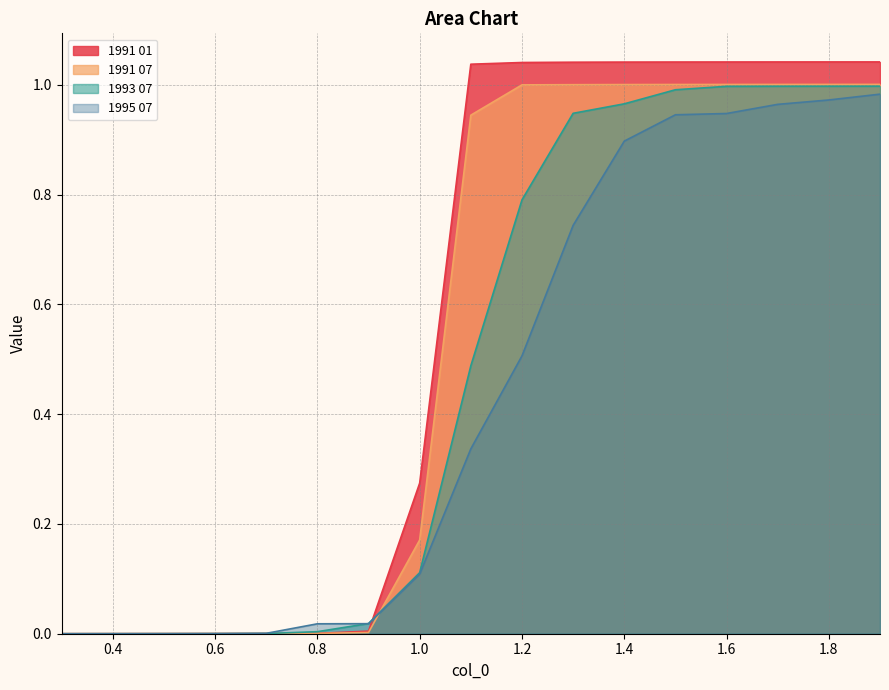

Is it true that 1993 07 equals 1.0 at 1.5?

True